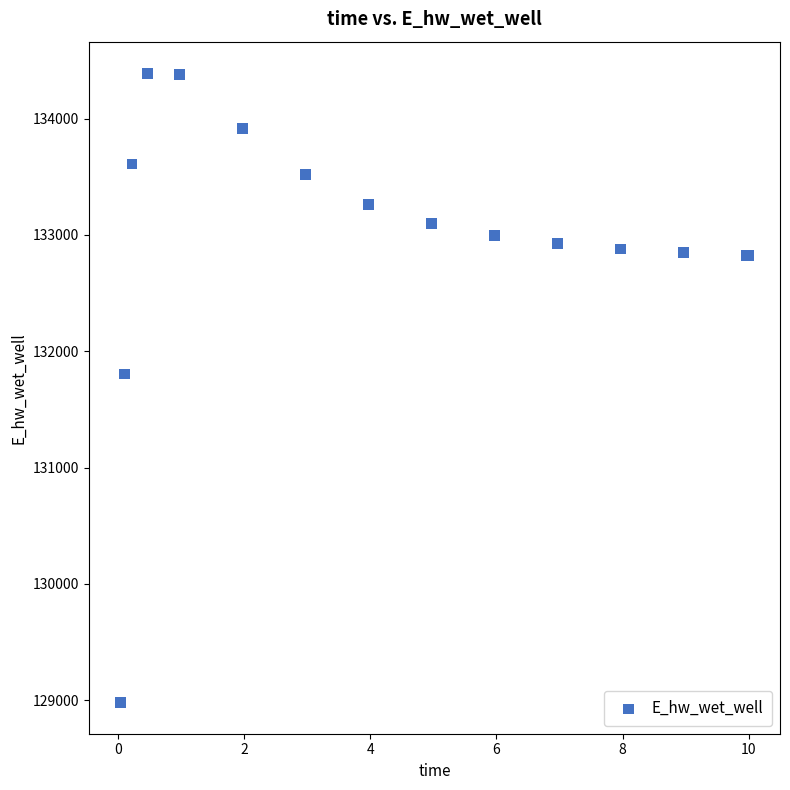

What Y value in the scatter plot is closest to 131687?

131804.1